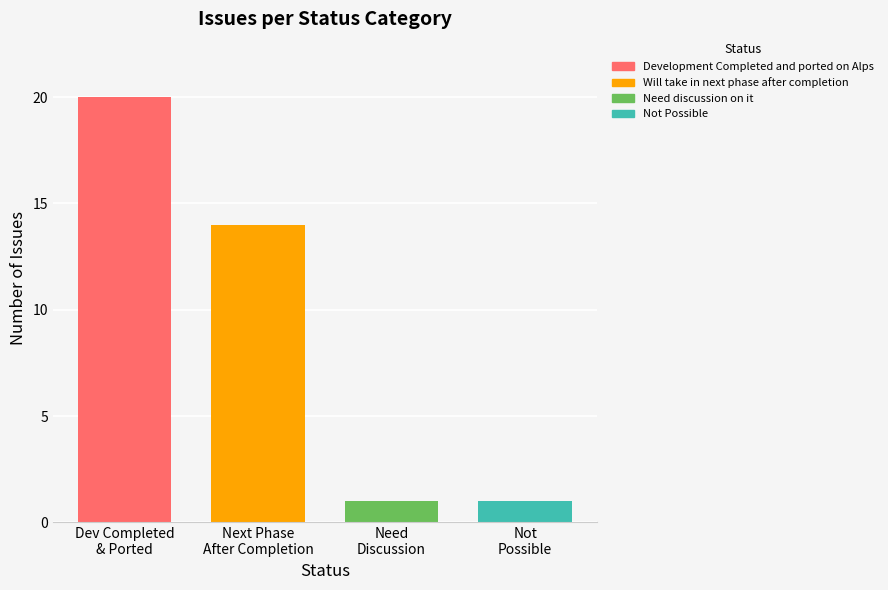

How many bars are there in total?

4